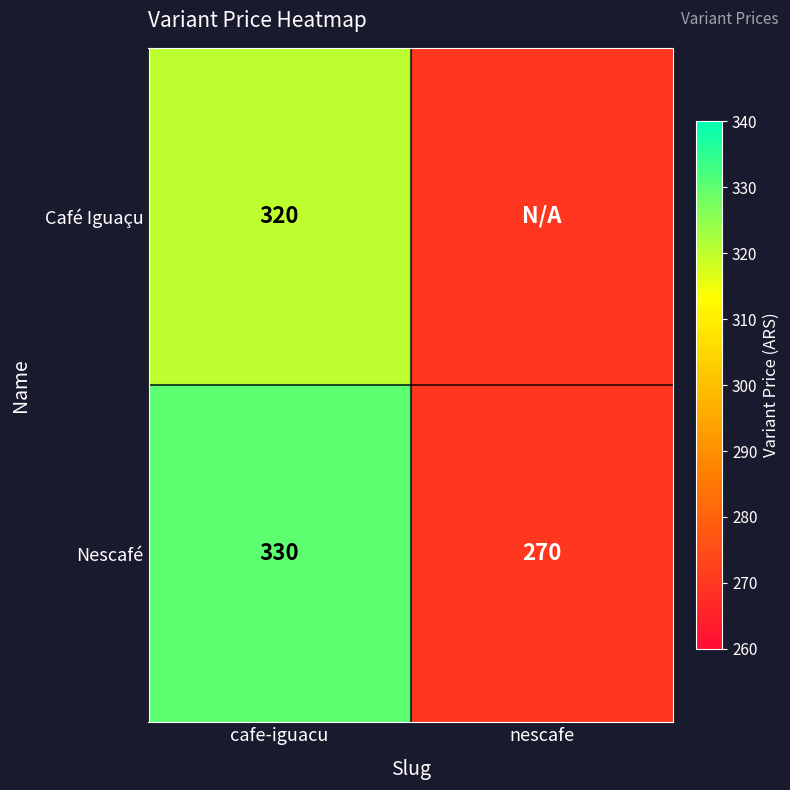

Is it true that Café Iguaçu equals 320 at cafe-iguacu?

True